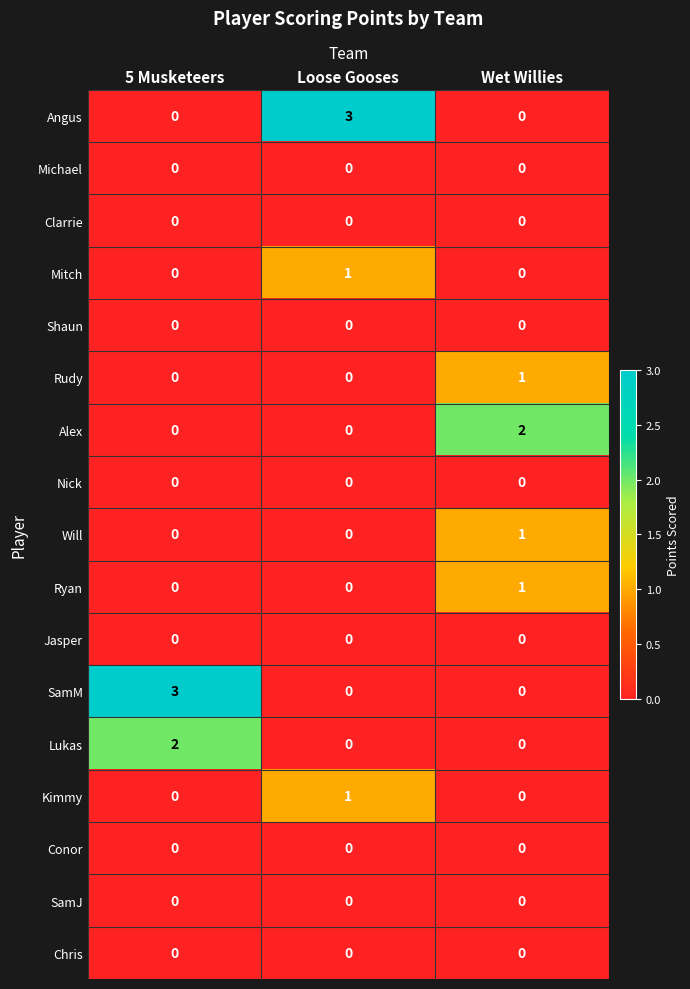

What is the total value across all series at Loose Gooses?

5